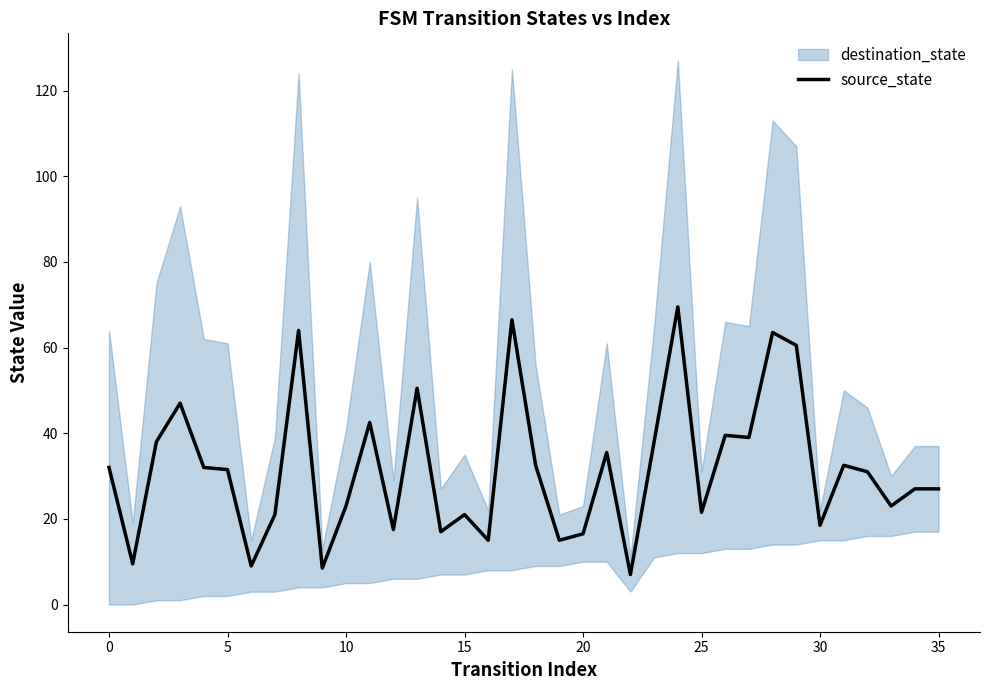

The value of source_state at 5 is 31.5. True or false?

True